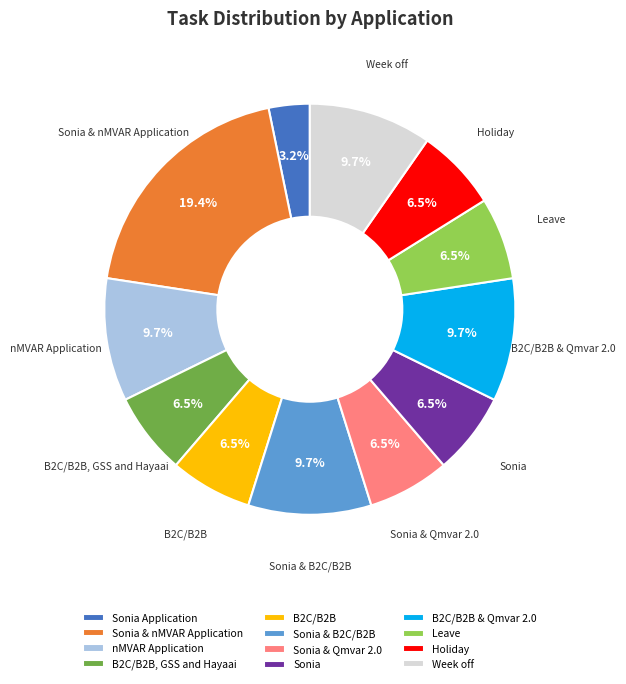

Is there a majority slice in this chart?

No